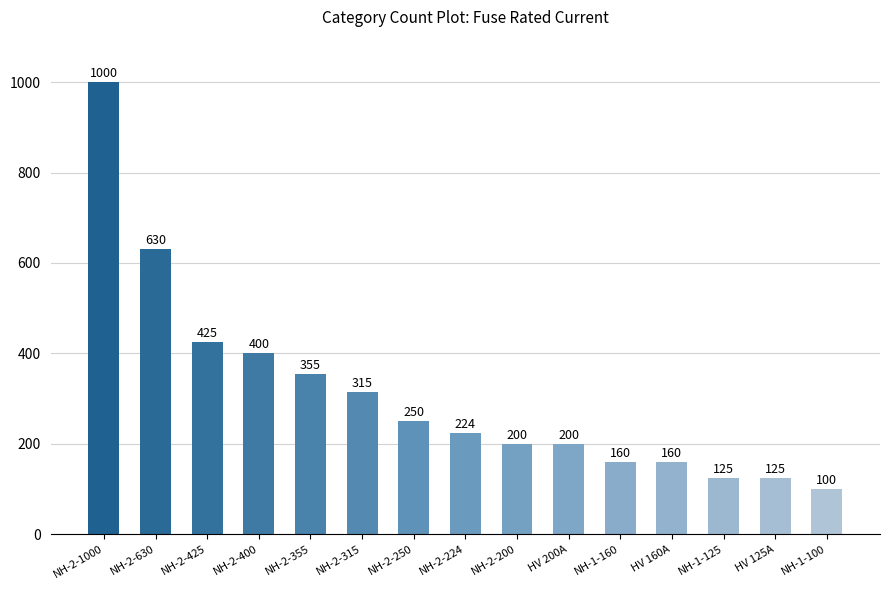

What is the change in value from NH-2-355 to NH-1-100?

-255